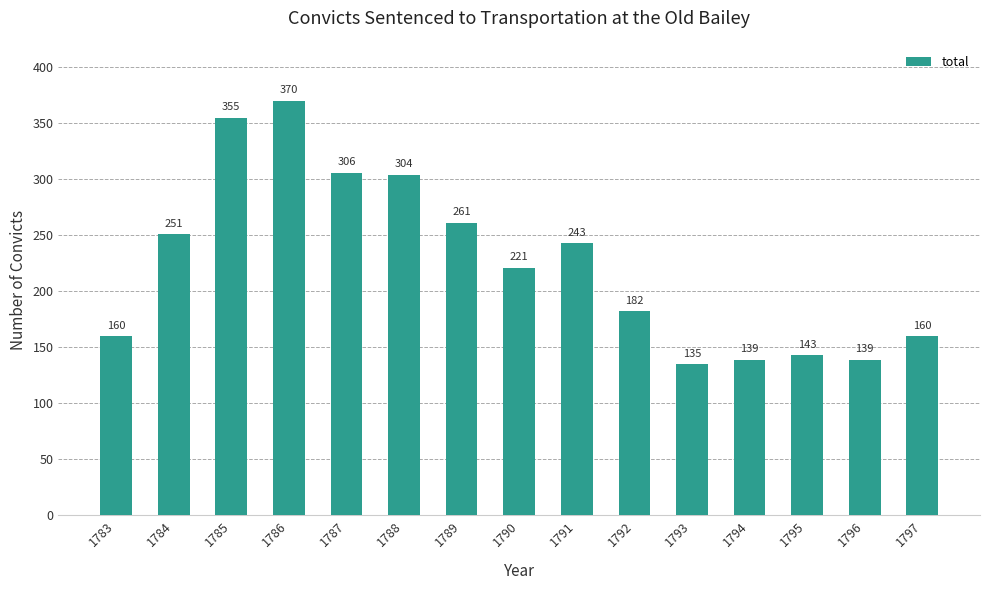

What is the ratio of the value at 1797 to the value at 1793?

1.2